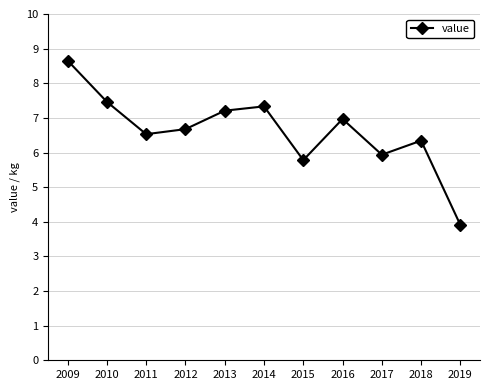

Reading right to left, list all the values displayed in this chart.

3.9	6.3	5.9	7.0	5.8	7.3	7.2	6.7	6.5	7.5	8.7